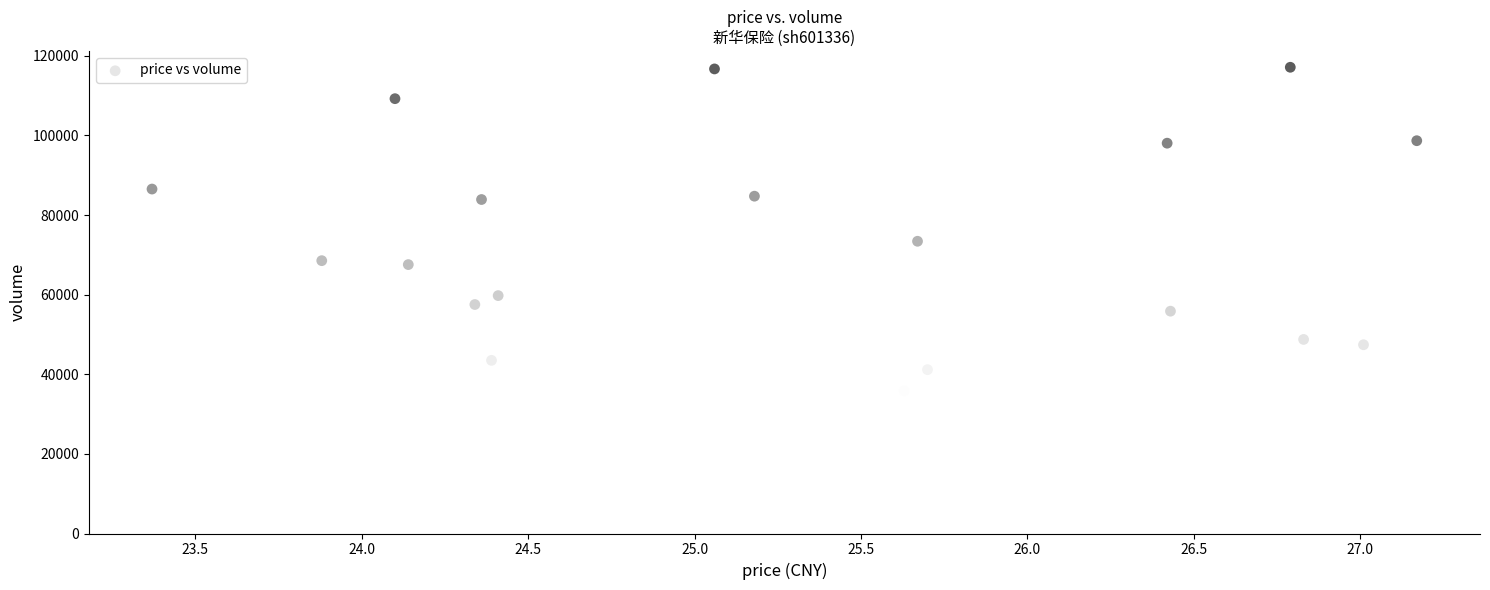

What is the range of Y values (max minus min)?

82072